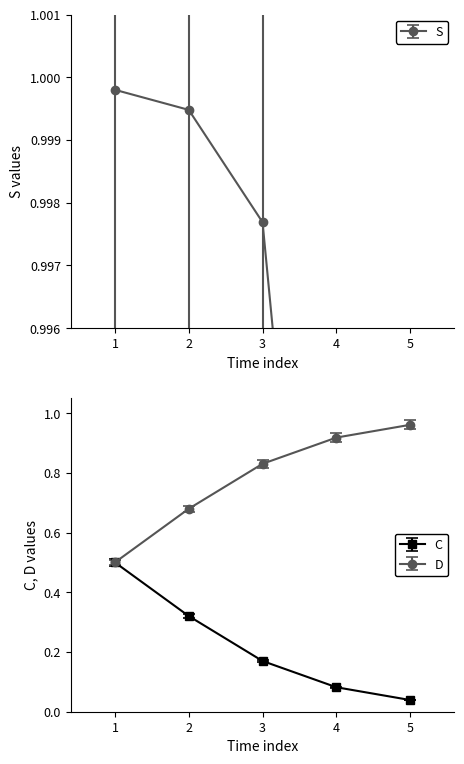

True or false: C and S cross at least once.

False